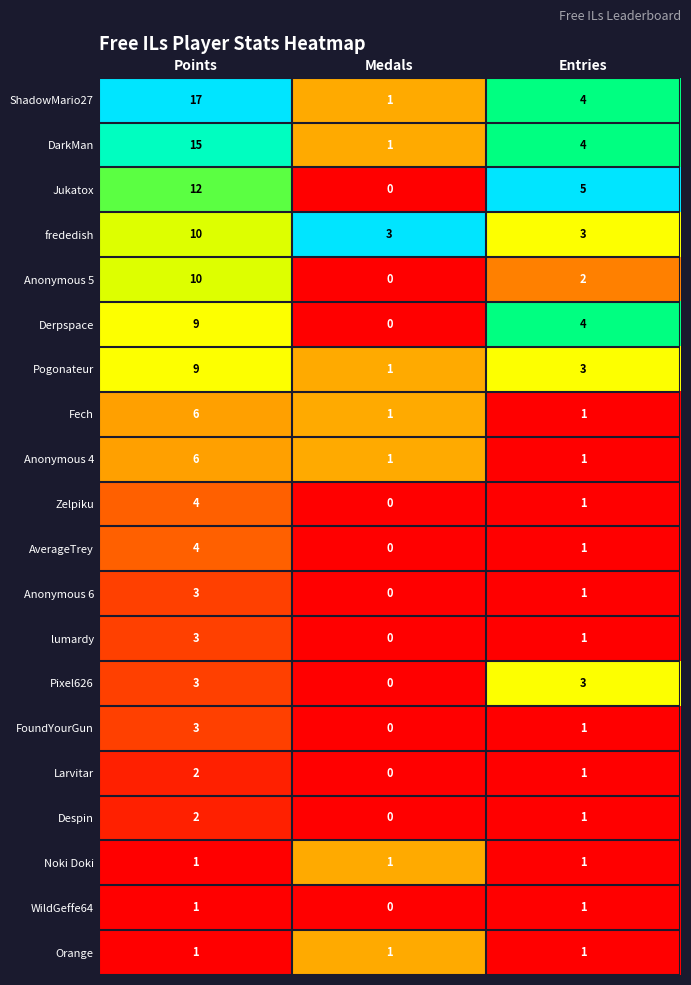

How many categories are shown in the chart?

3